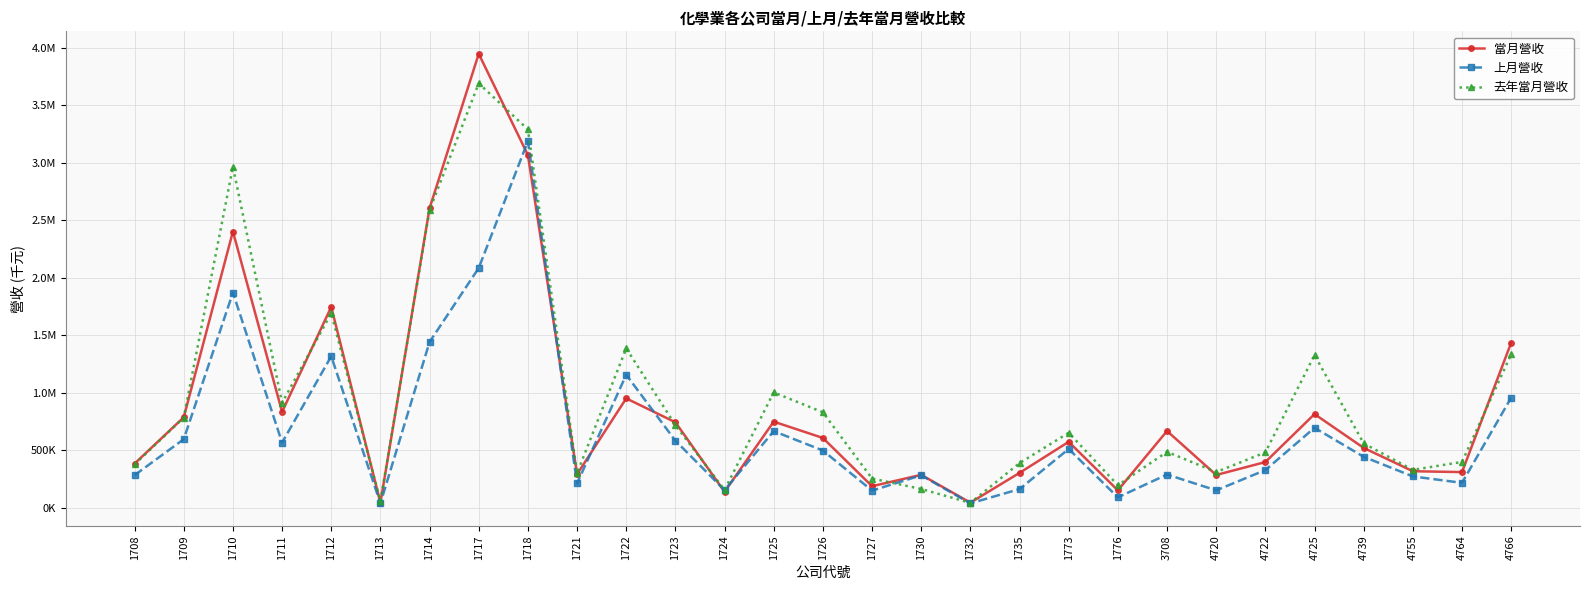

What is the difference between the highest and lowest values at 1713?

18416